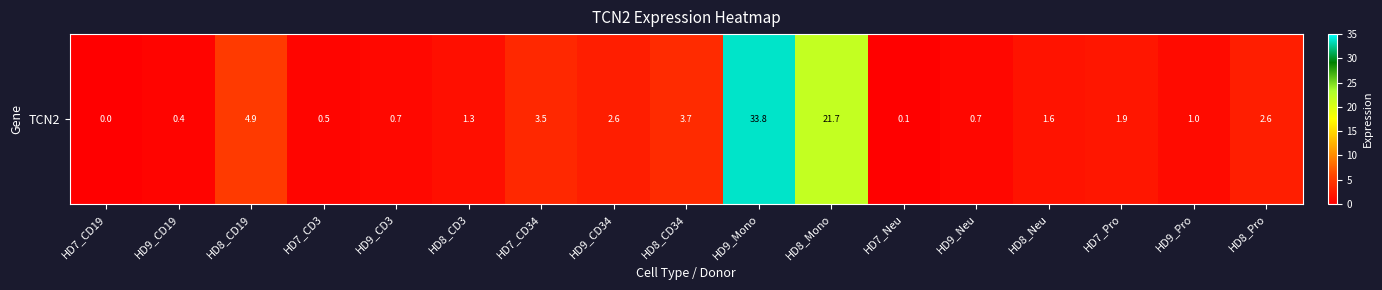

What is the sum of the values at HD9_CD3 and HD7_Pro?

2.6